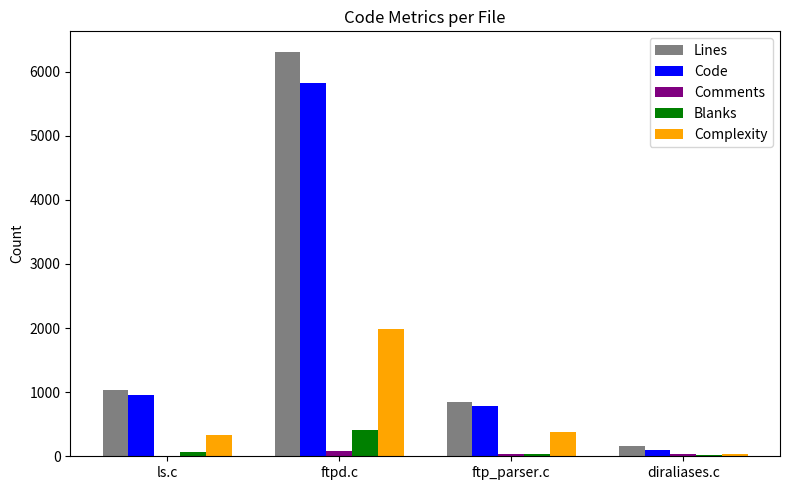

Between ftpd.c and ftp_parser.c, which series saw the biggest shift?

Lines